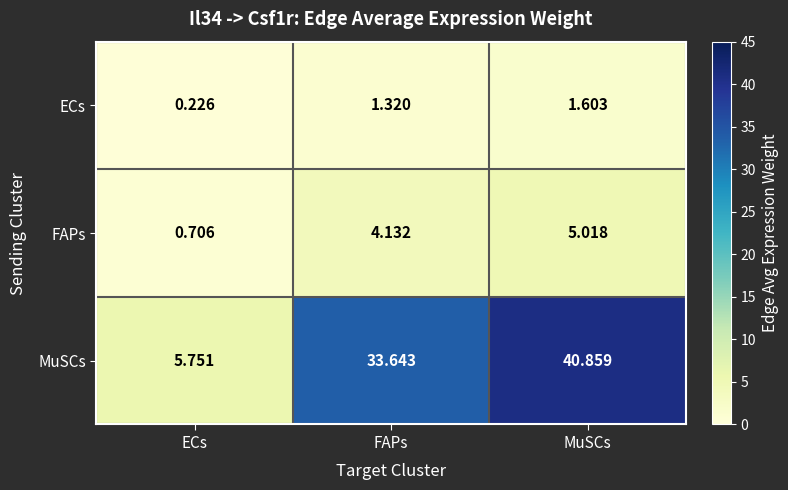

What is the difference between the highest and lowest values at MuSCs?

39.3